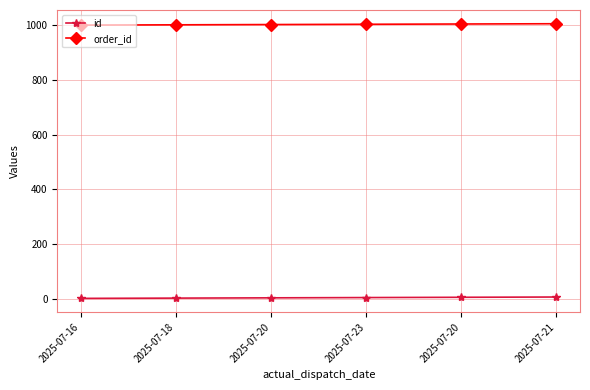

At which label does order_id first exceed 1004?

2025-07-20